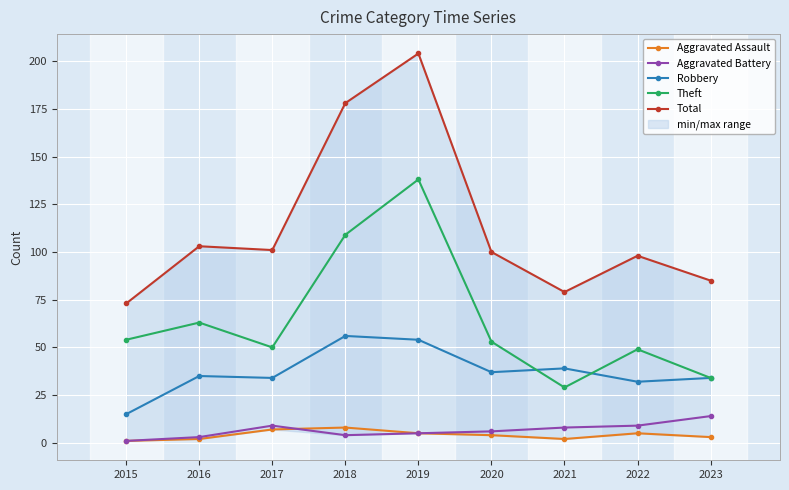

The value of Aggravated Assault at 2020 is 3. True or false?

False